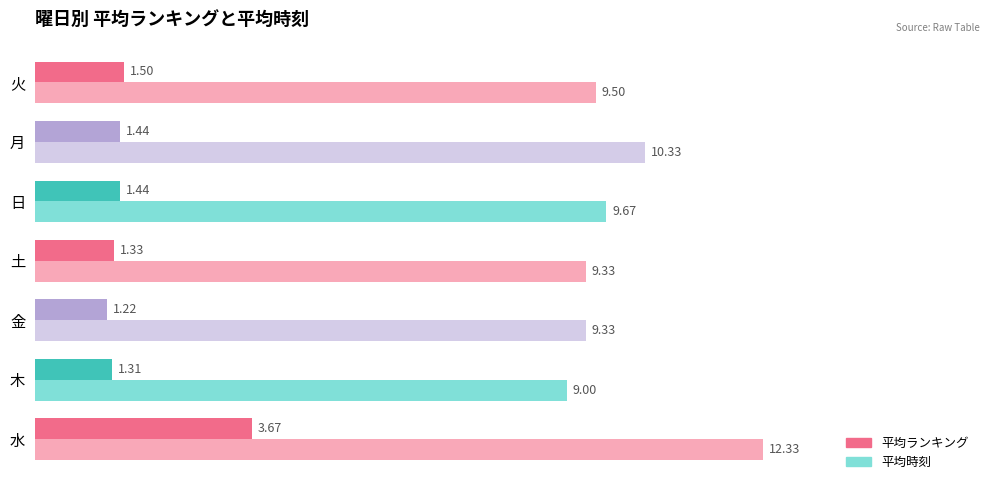

What are all the series names shown in the legend?

平均ランキング, 平均時刻